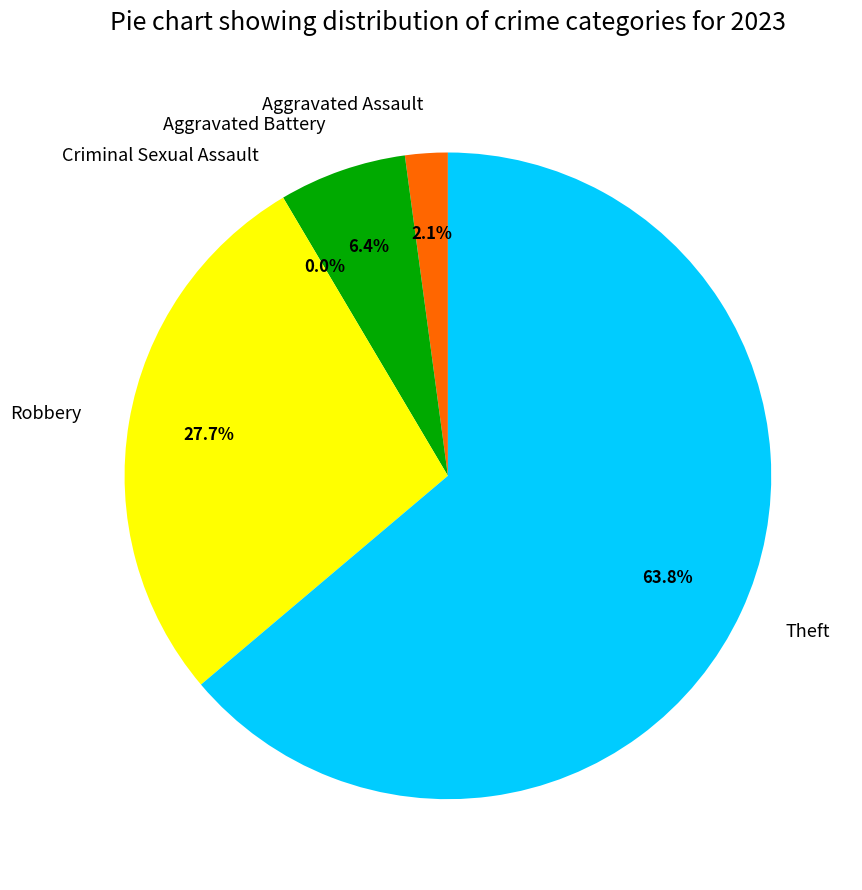

What percentage is the Aggravated Assault slice, to the nearest percent?

2%